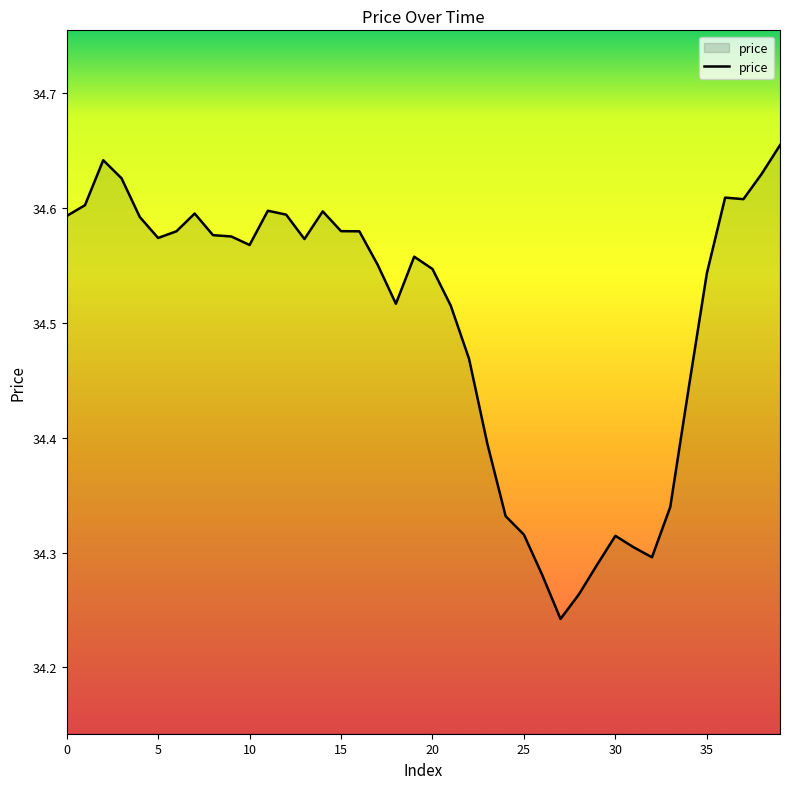

What is the difference between the maximum and minimum values?

0.4